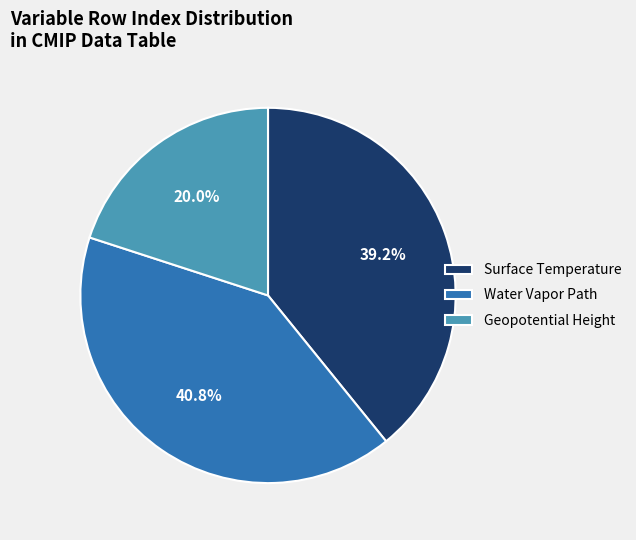

What is the largest slice in the pie chart?

Water Vapor Path